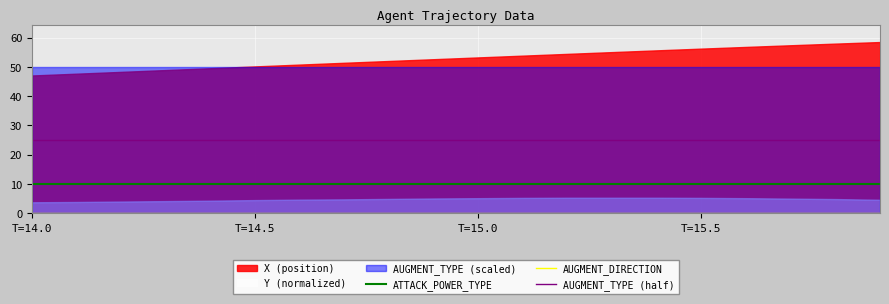

What is the minimum value for AUGMENT_TYPE (half)?

25